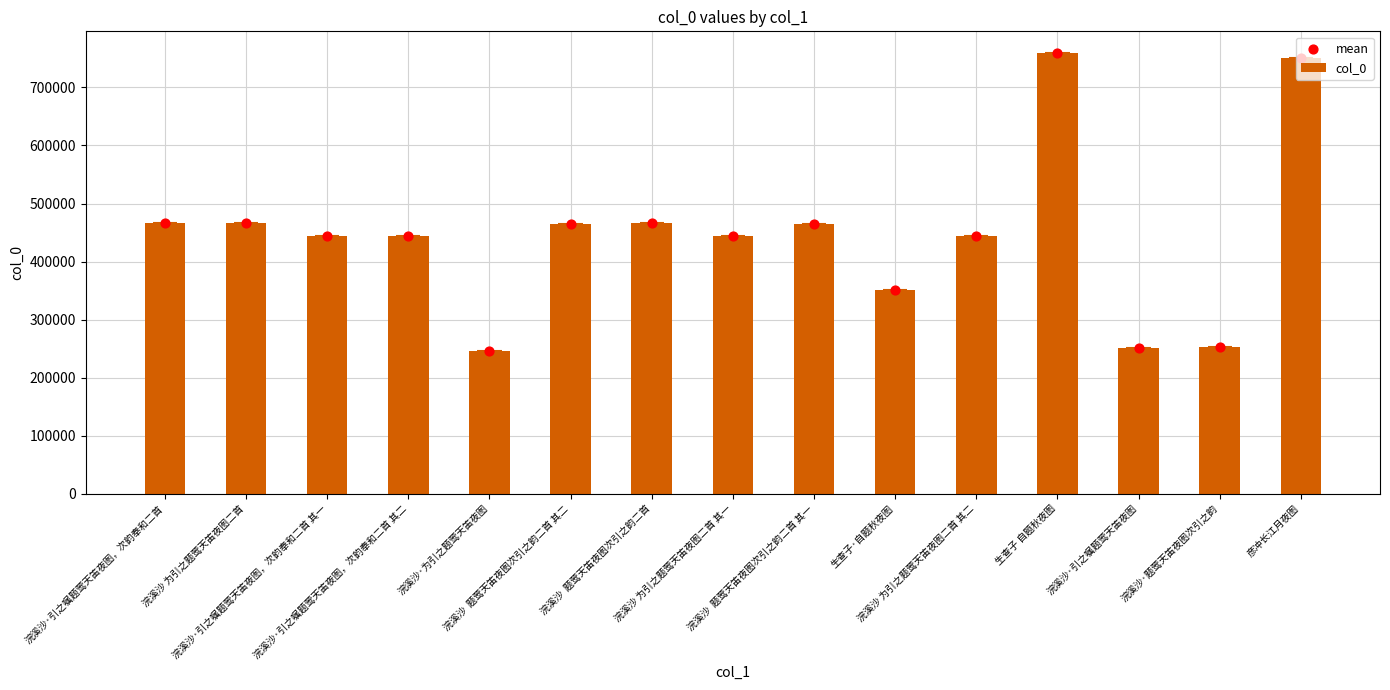

Which series has the largest Y range (max minus min)?

col_0